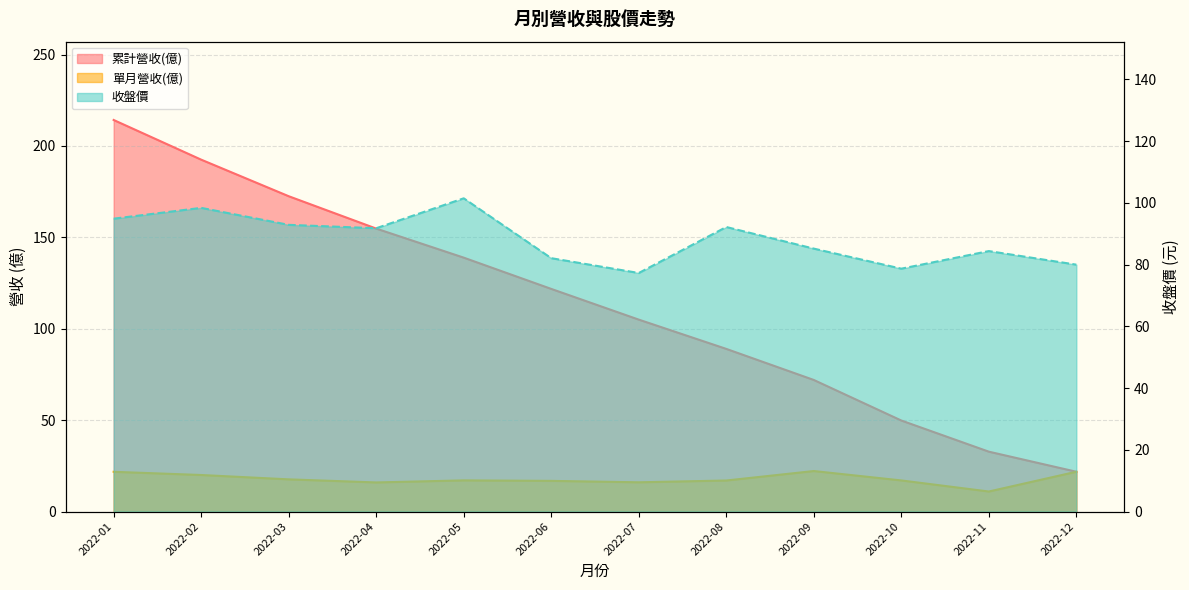

What is the sum of the 收盤價 values at 2022-05 and 2022-04?

193.3